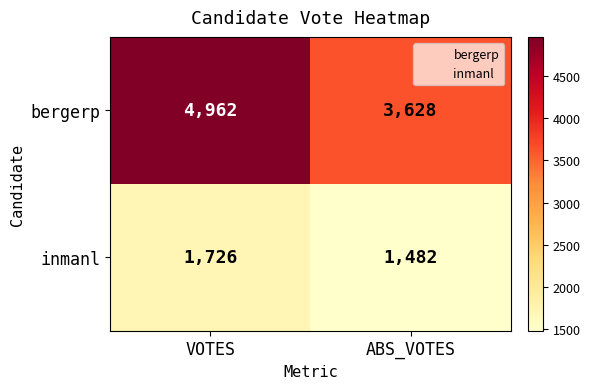

What is the difference between the highest and lowest values at ABS_VOTES?

2146